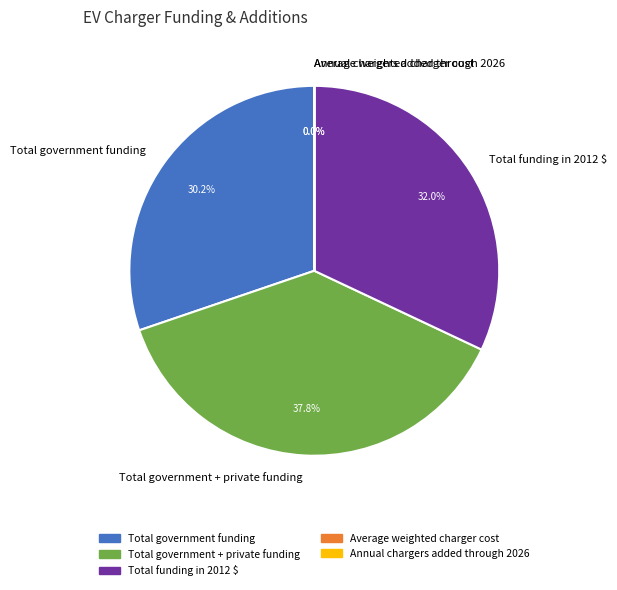

Is the sum of Total government funding and Total government + private funding greater than half?

Yes